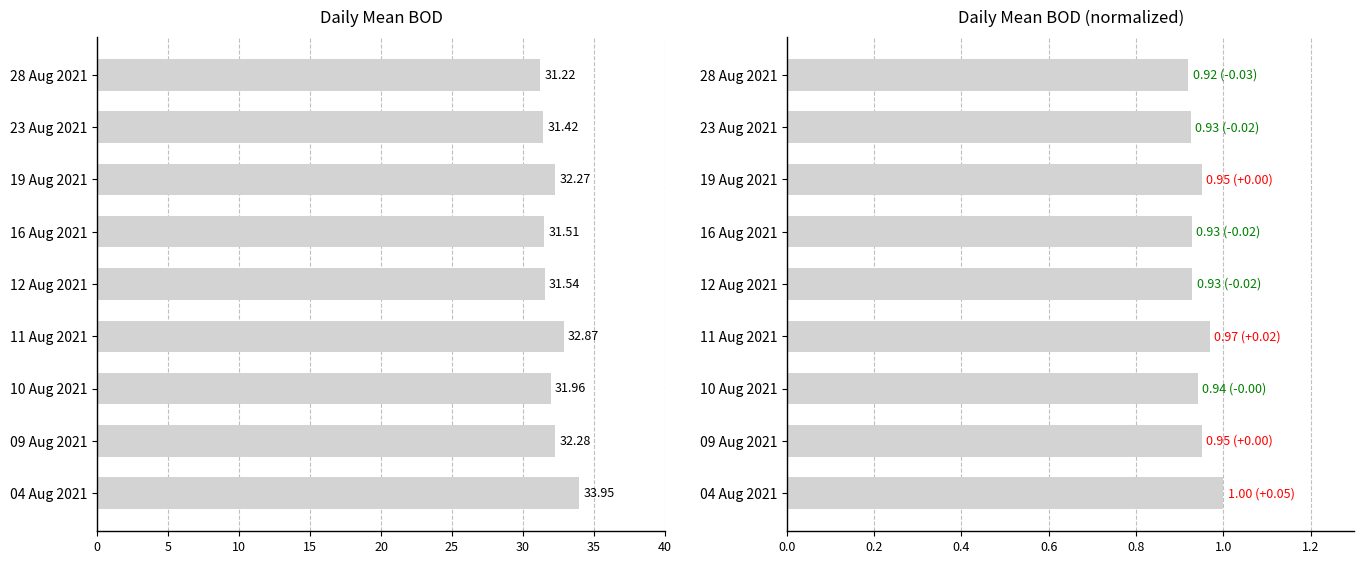

What is the difference between the maximum and second lowest values in the Normalized BOD series?

0.1